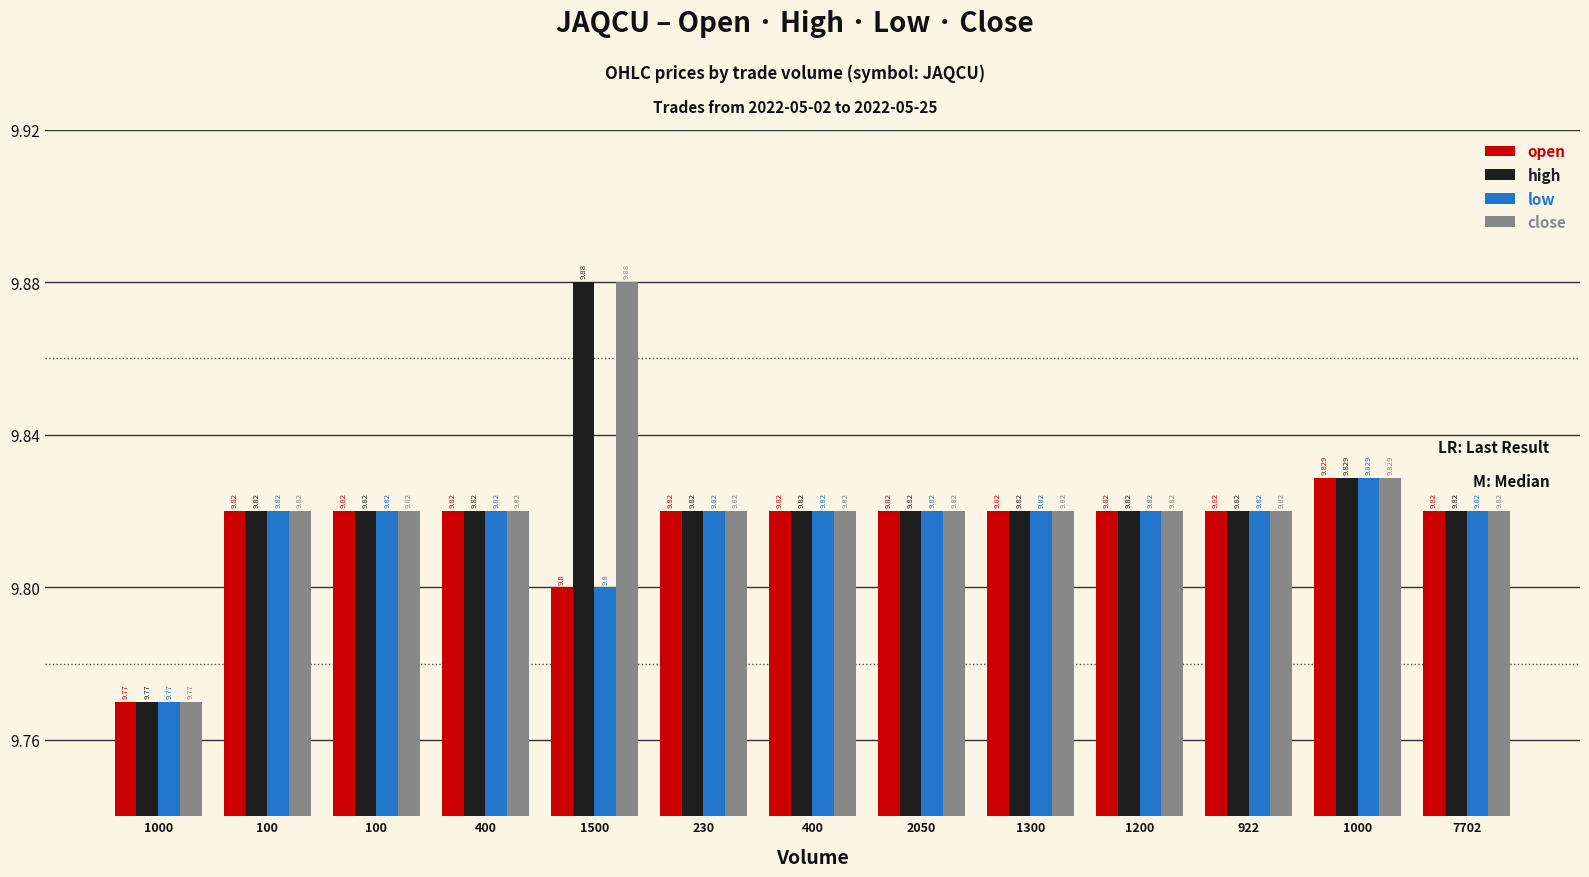

What is the lowest value of the open series?

9.8